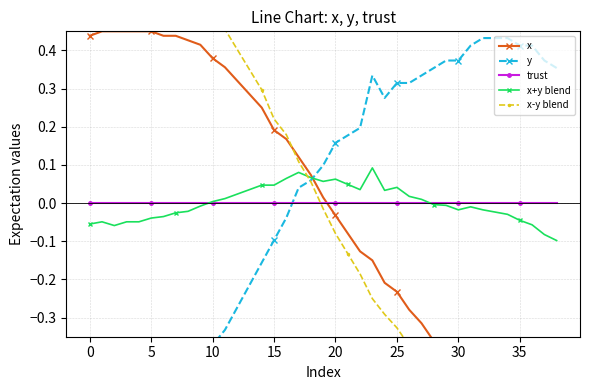

What are all the series names shown in the legend?

x, y, trust, x+y blend, x-y blend